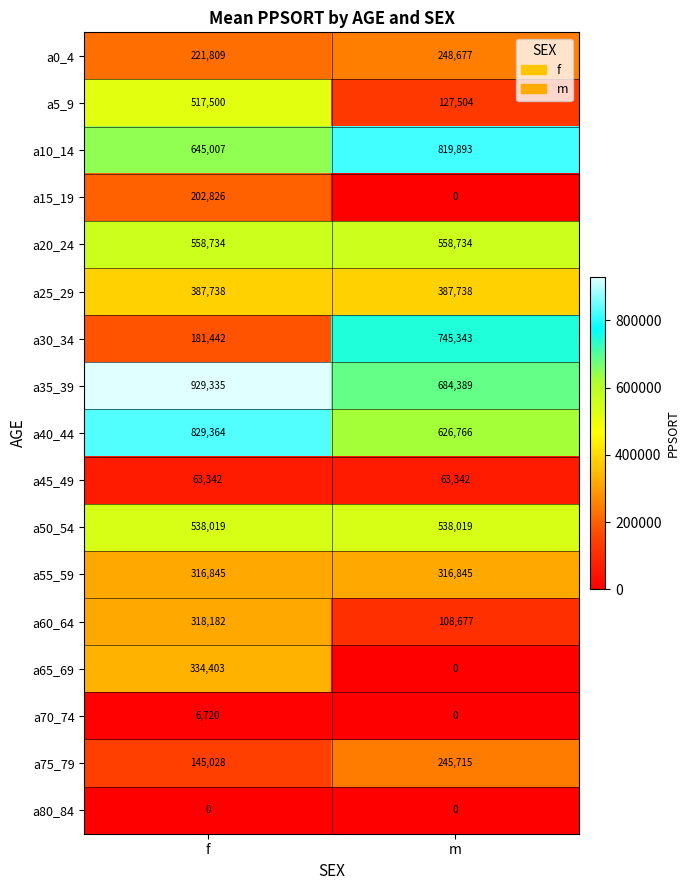

True or false: a55_59 has a value of 316845 at m.

True